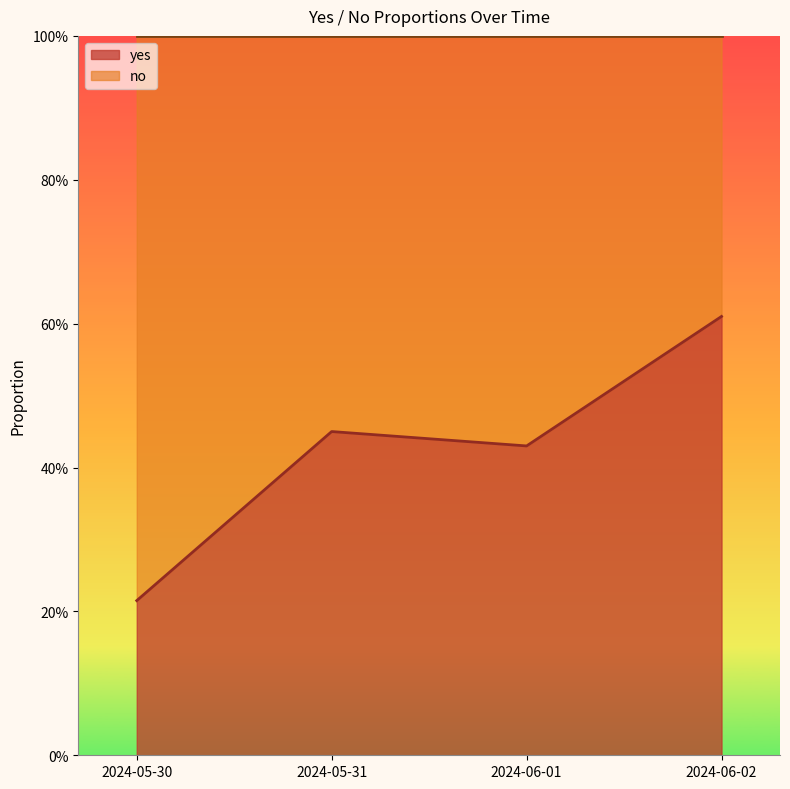

True or false: there are more than 1 points higher than both neighbors.

False